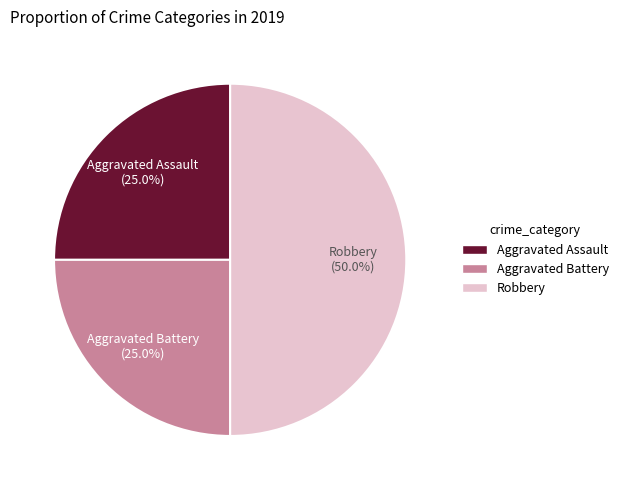

How much of the chart is everything except Robbery?

50.0%